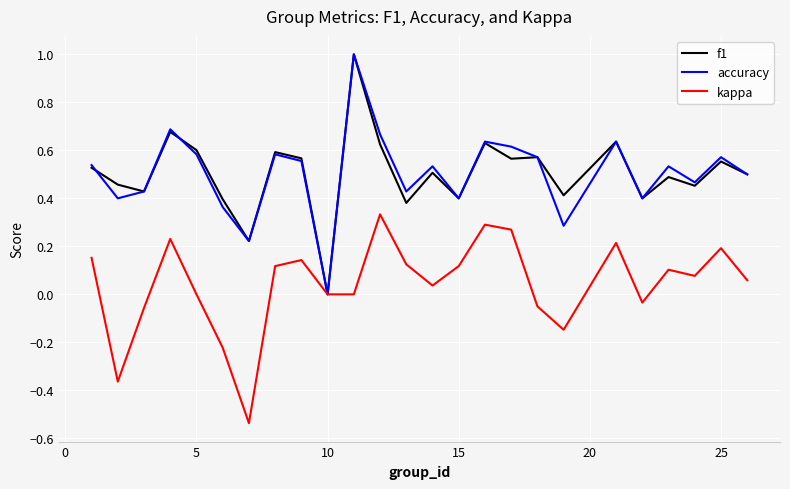

What is the greatest value displayed?

1.0